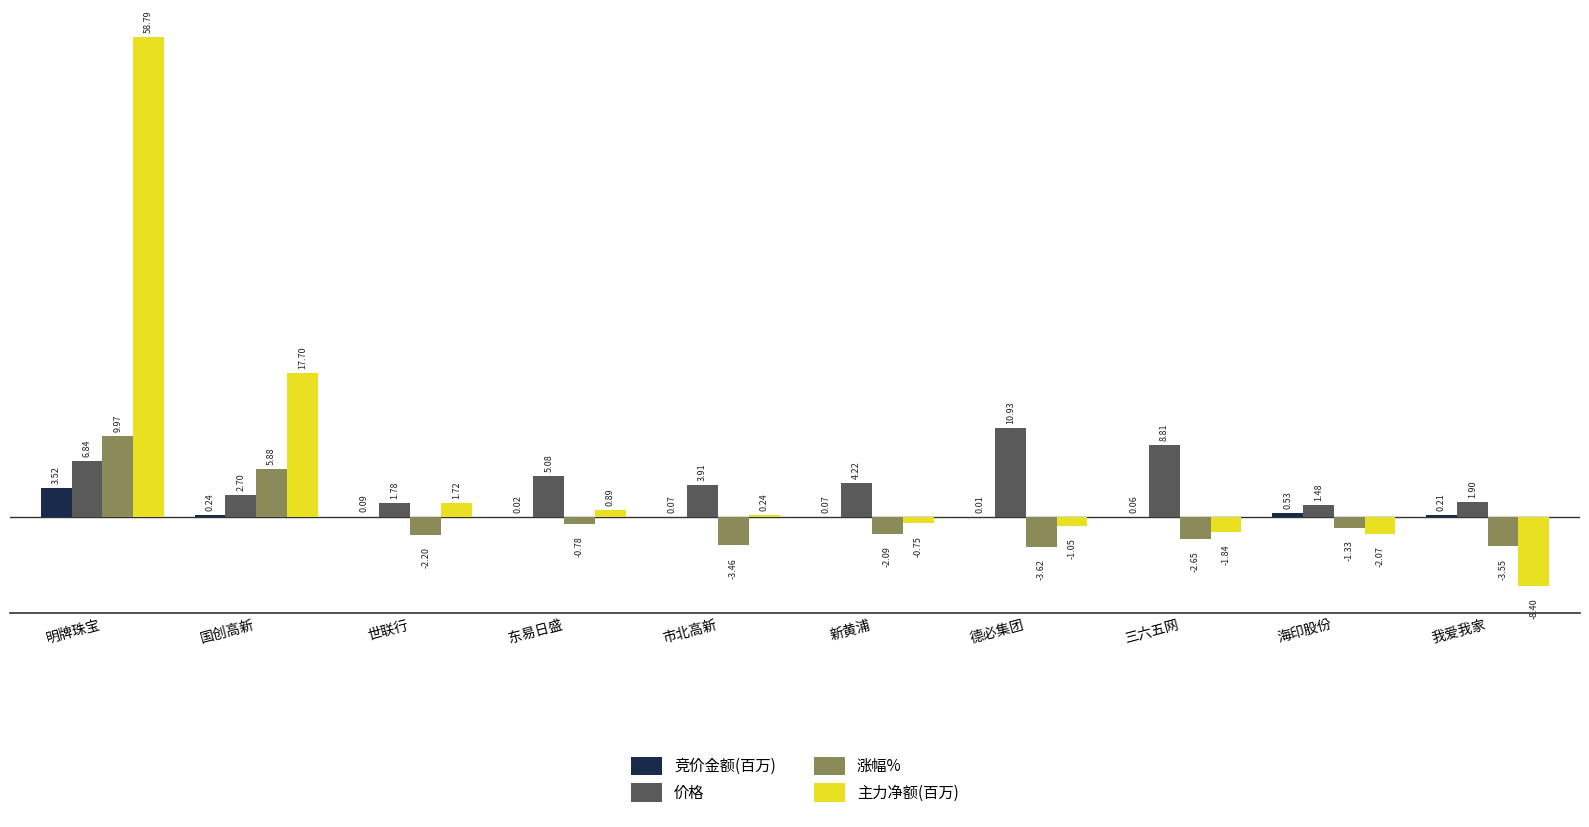

What is the difference between the 主力净额(百万) values at 国创高新 and 明牌珠宝?

41.1